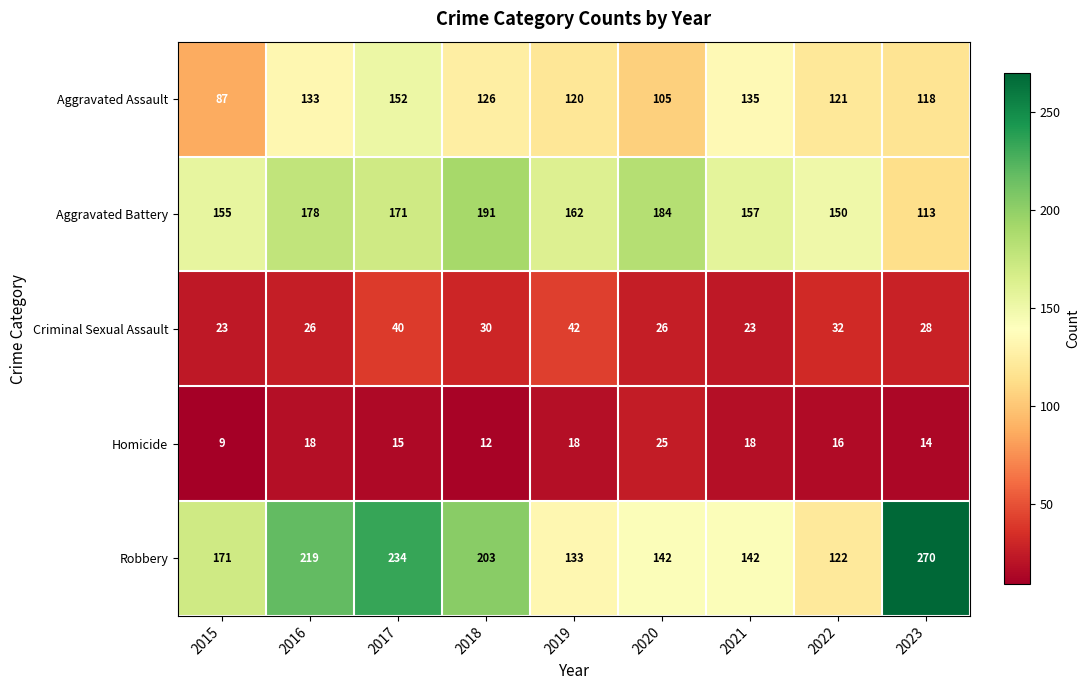

Which series has the widest spread of values?

Robbery